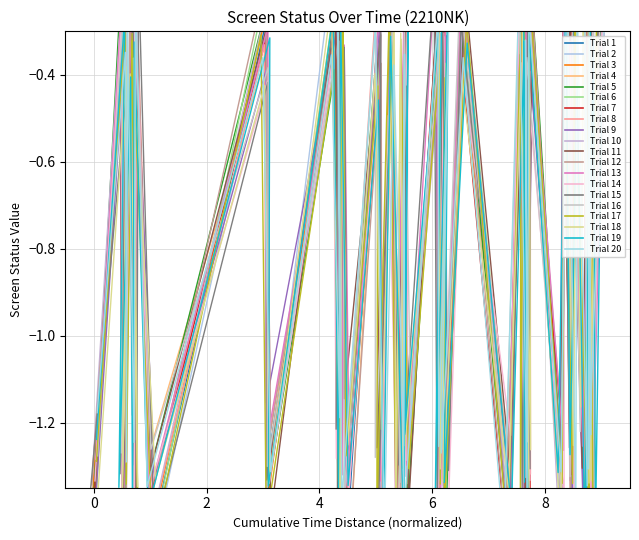

True or false: there are more than 0 points higher than both neighbors.

True